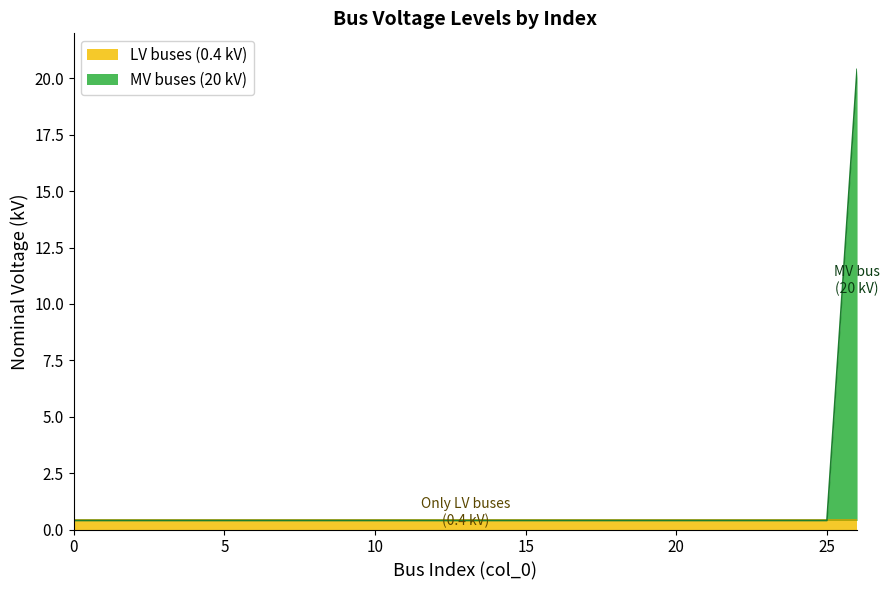

True or false: the data shows 0.7 at 10.

False